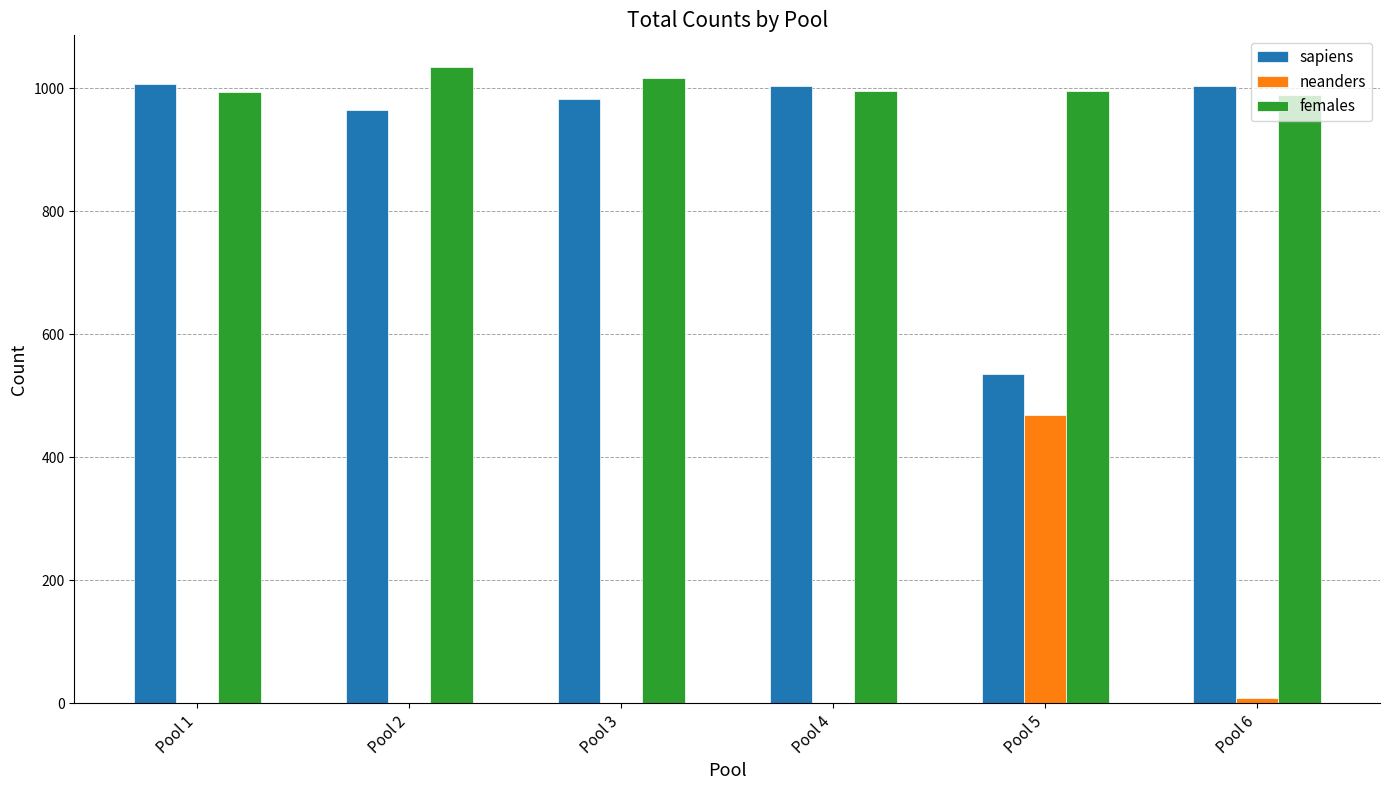

The value of sapiens at Pool 3 is 983. True or false?

True